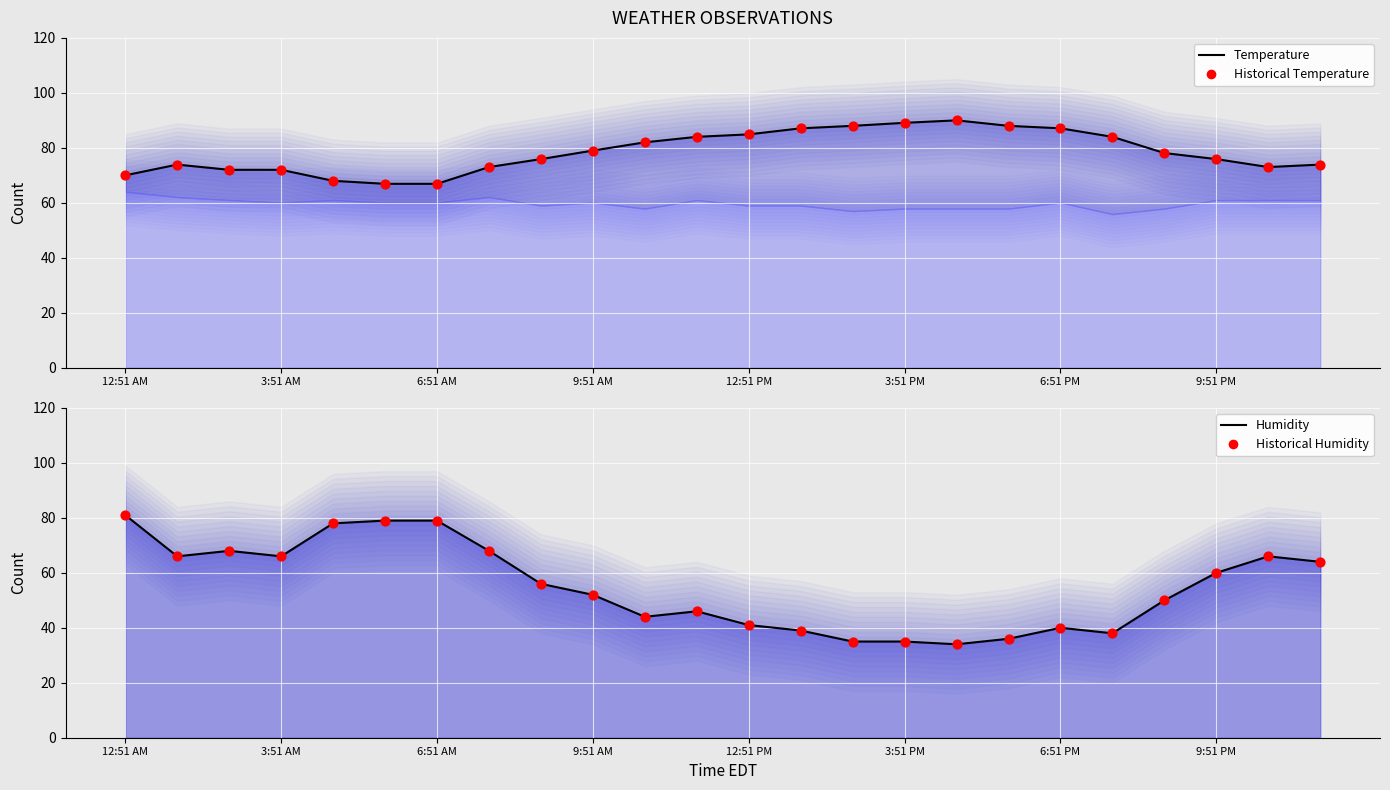

What is the total value across all series at 13?

252.2